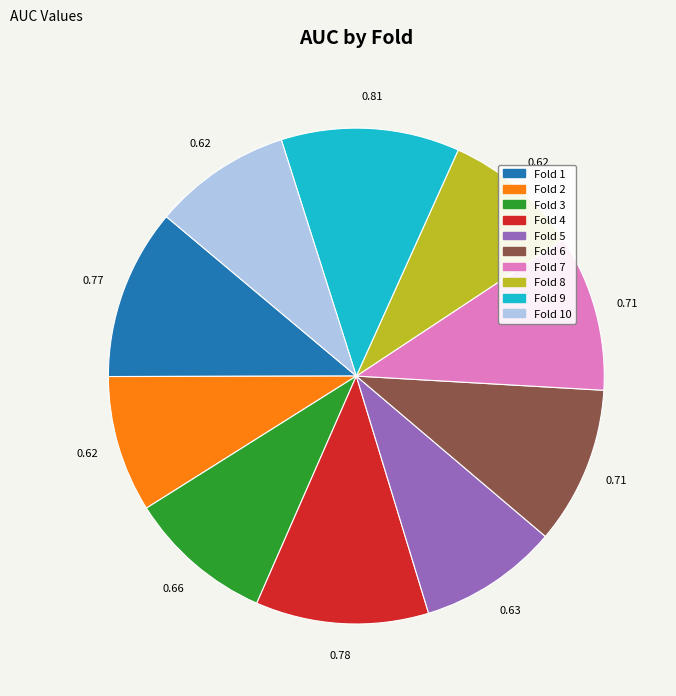

Does any single category account for the majority?

No